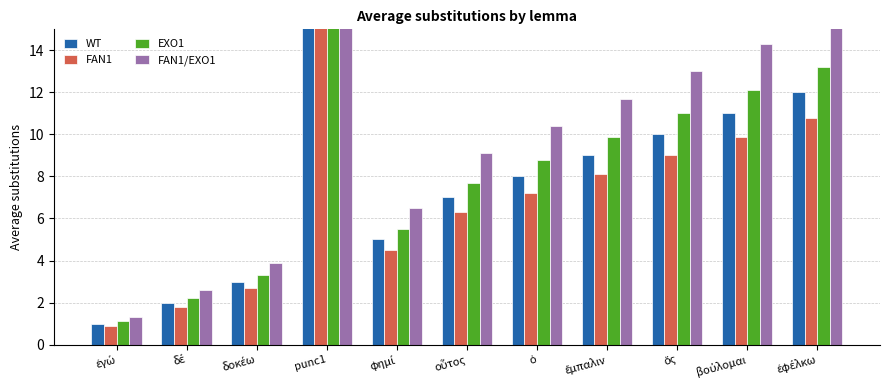

What is the difference between the highest and lowest values at ὅς?

4.0